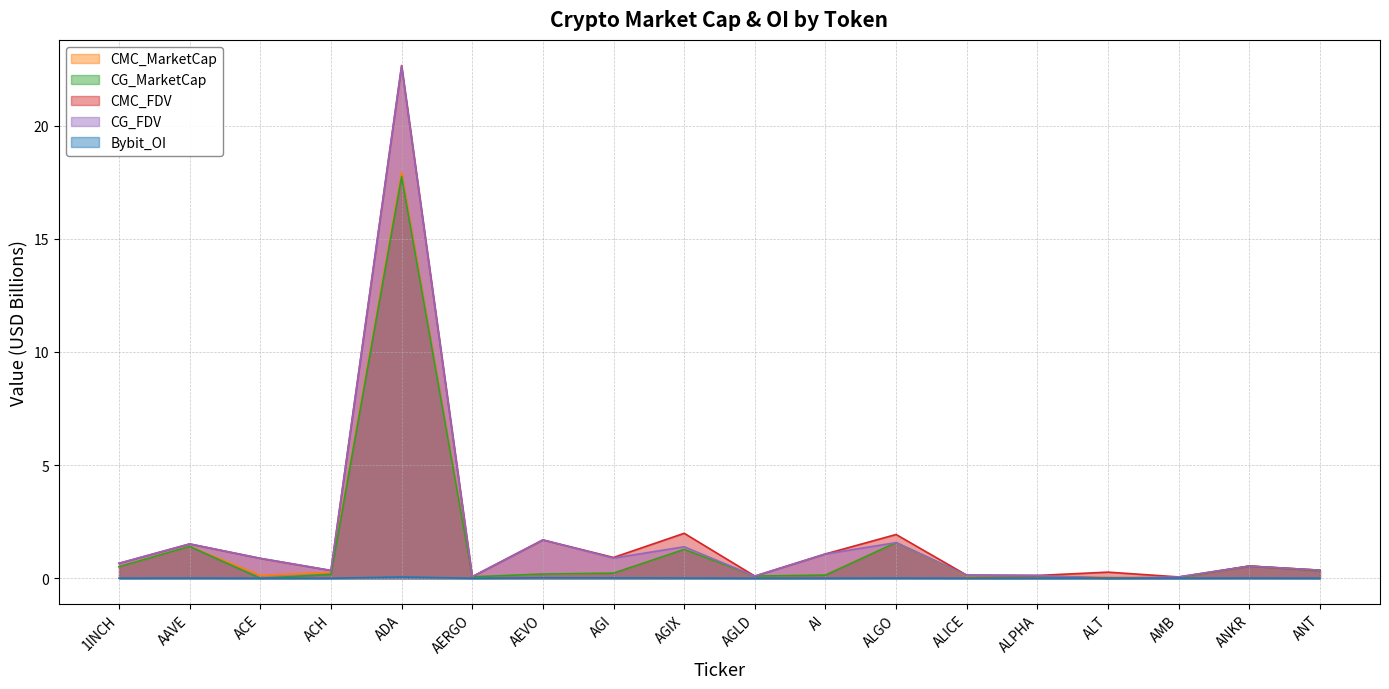

True or false: CG_FDV and CG_MarketCap cross at least once.

False